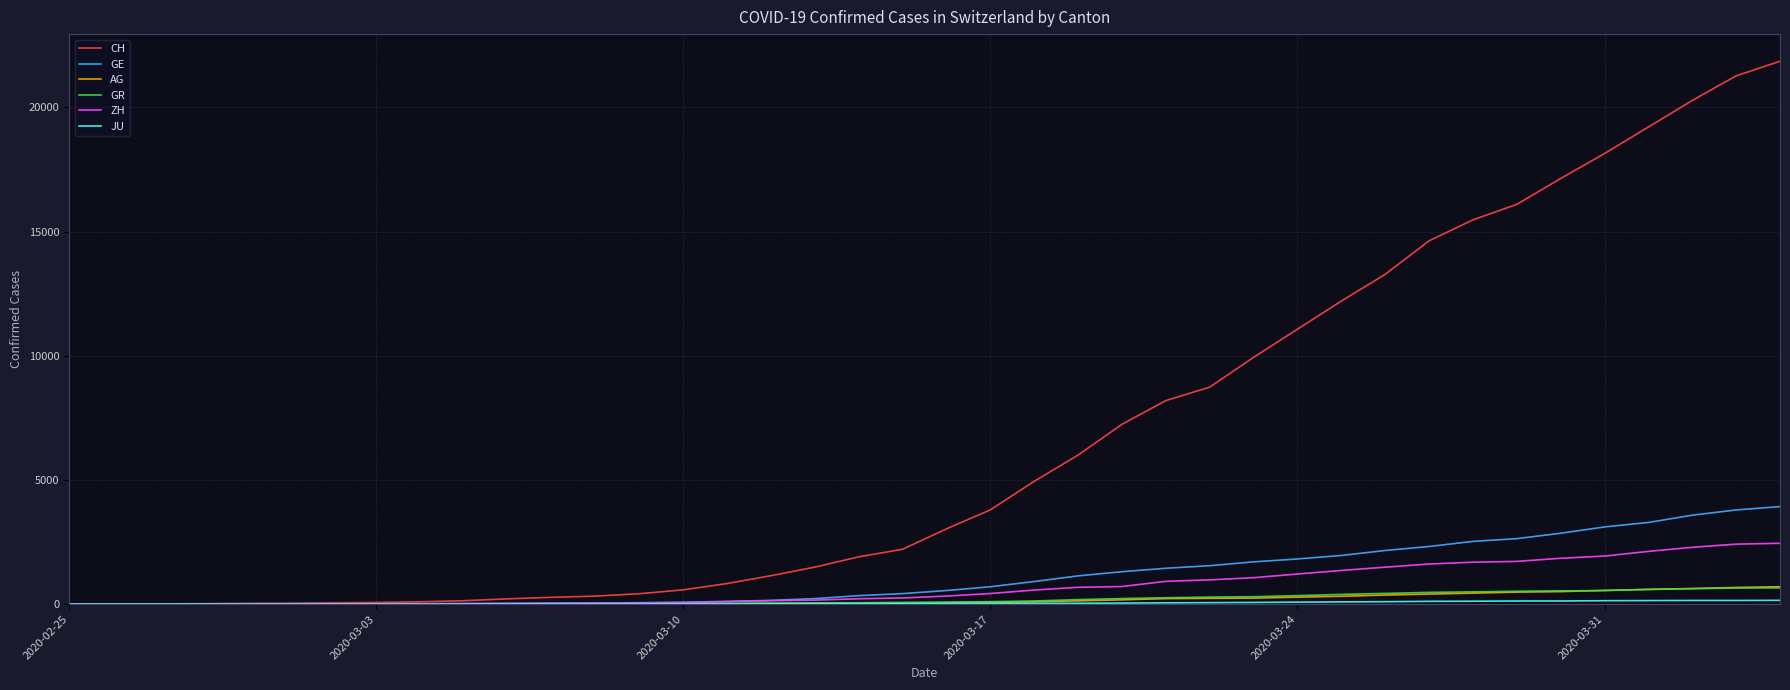

Which series has the widest spread of values?

CH